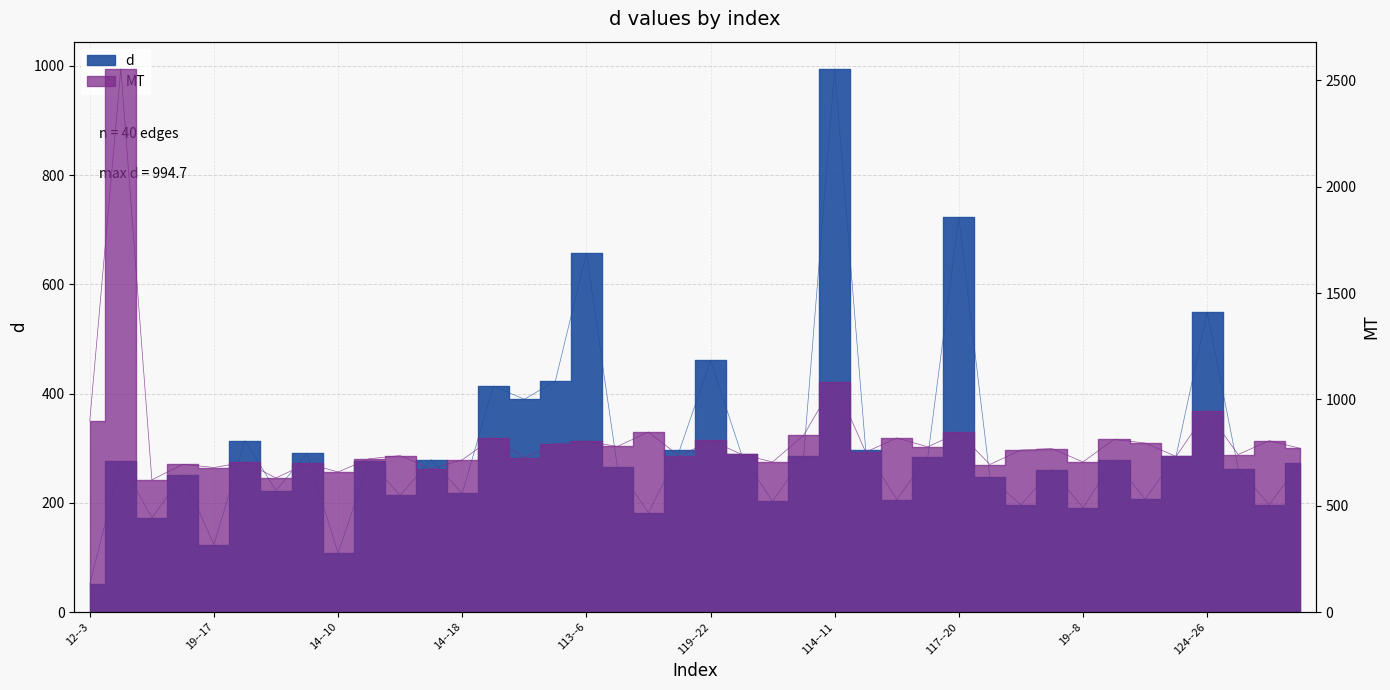

At which category does the chart reach its minimum across all series?

12--3